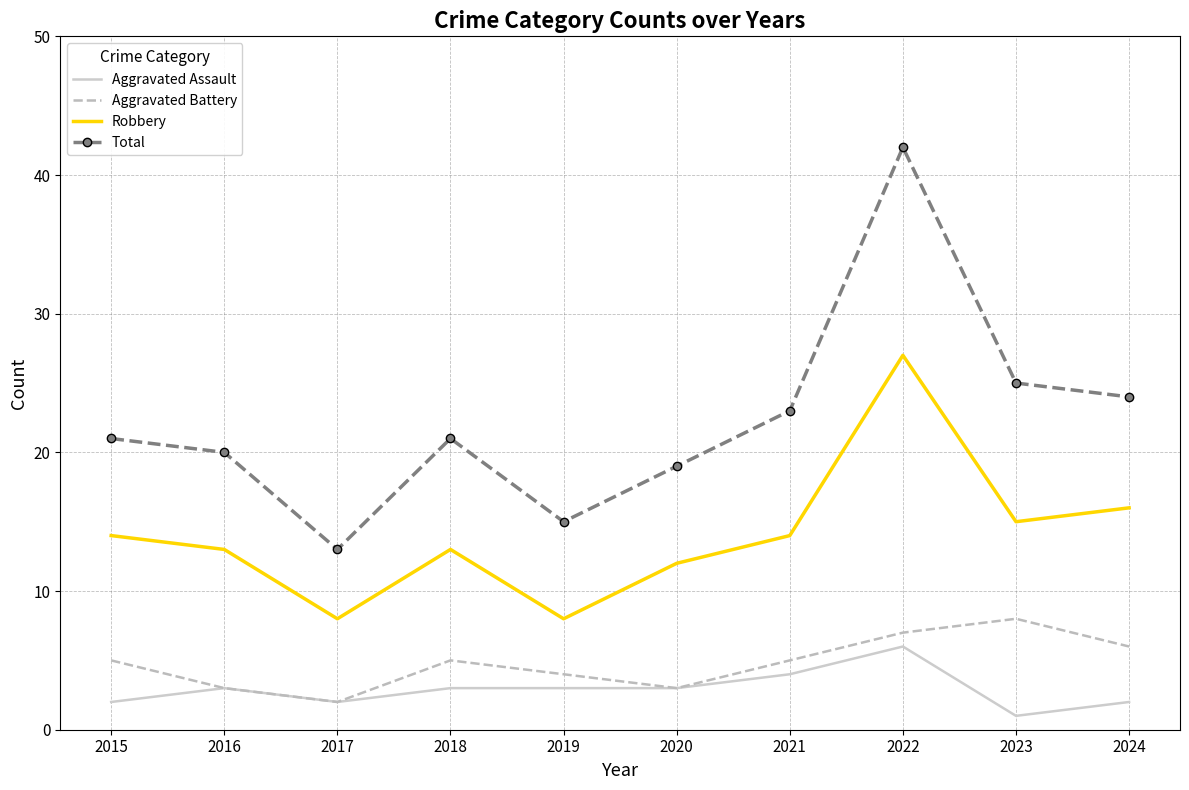

At which category does Robbery reach its first local peak?

2018